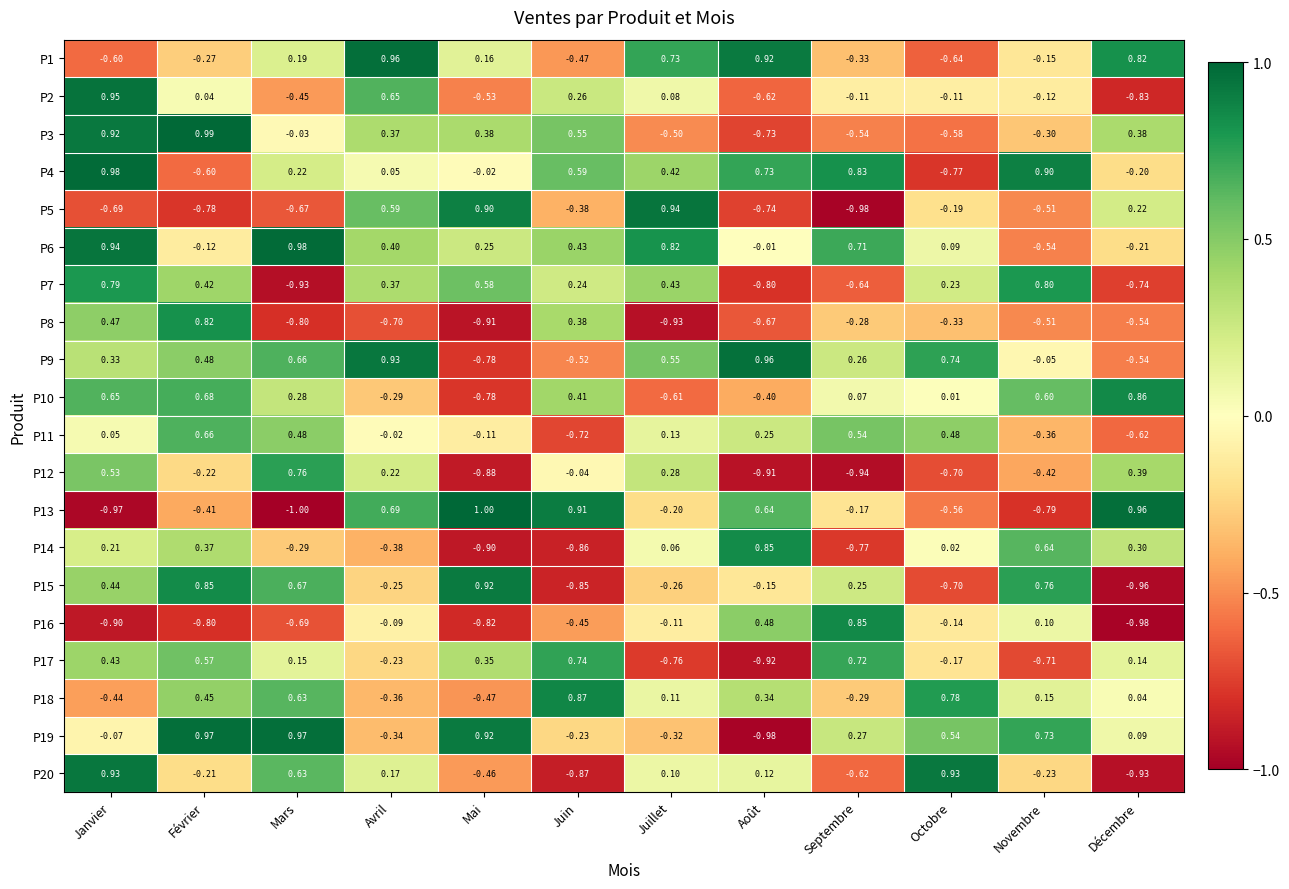

Count the number of data series in this chart.

20